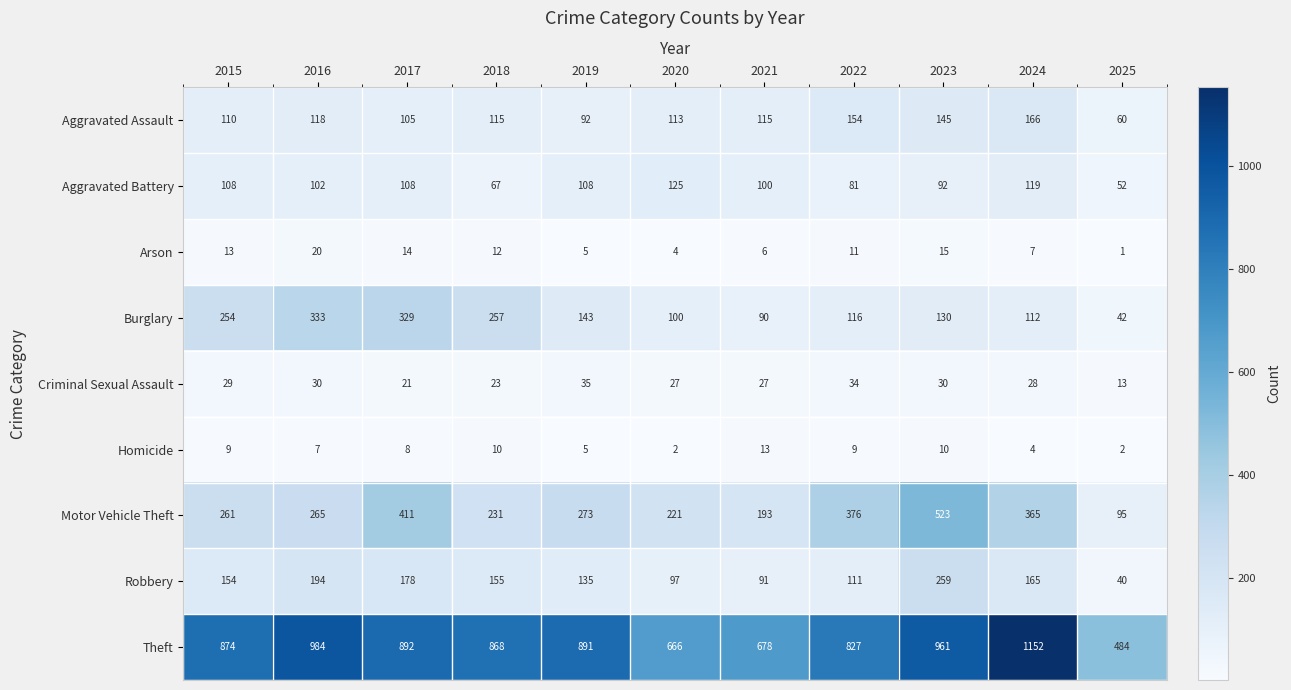

What is the difference between the second highest and second lowest values in the Aggravated Battery series?

52